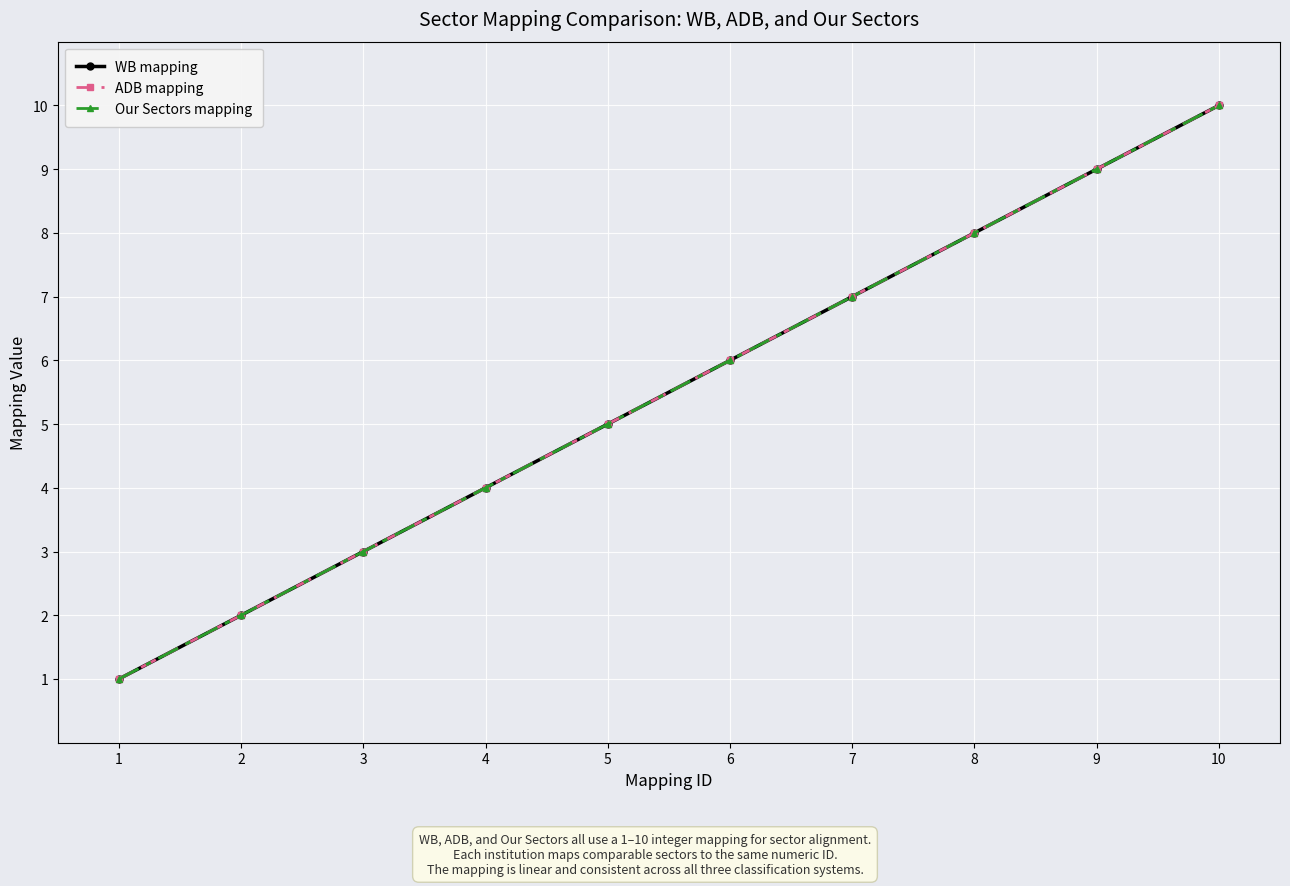

Does the chart have visible grid lines?

Yes